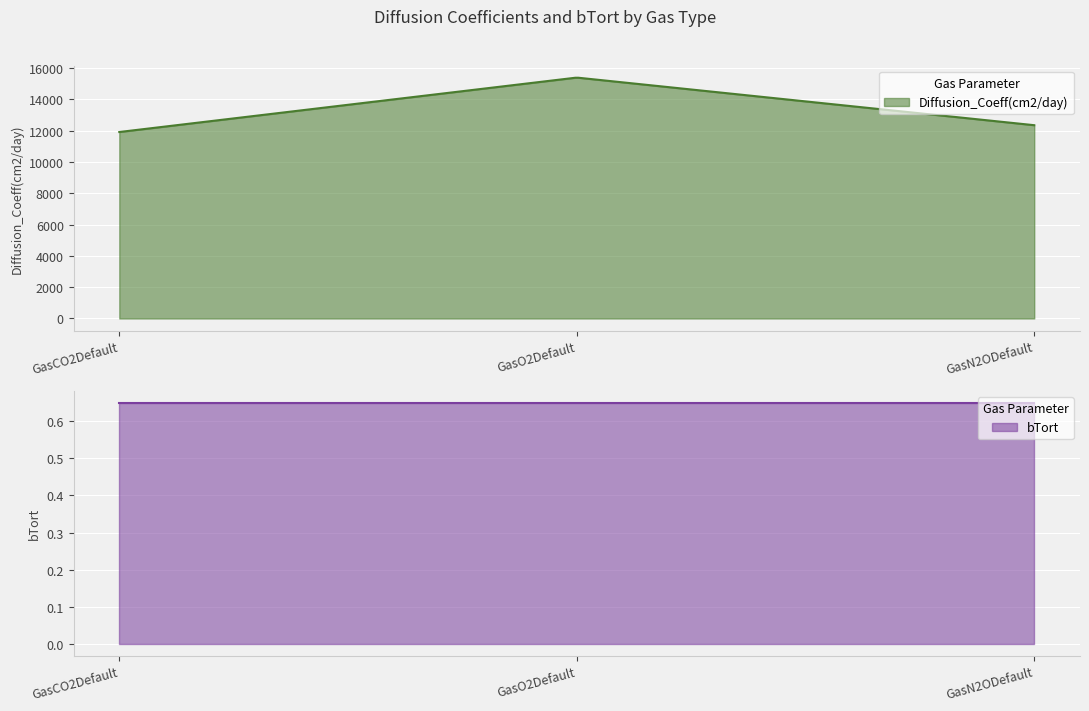

What is the minimum value for bTort?

0.7